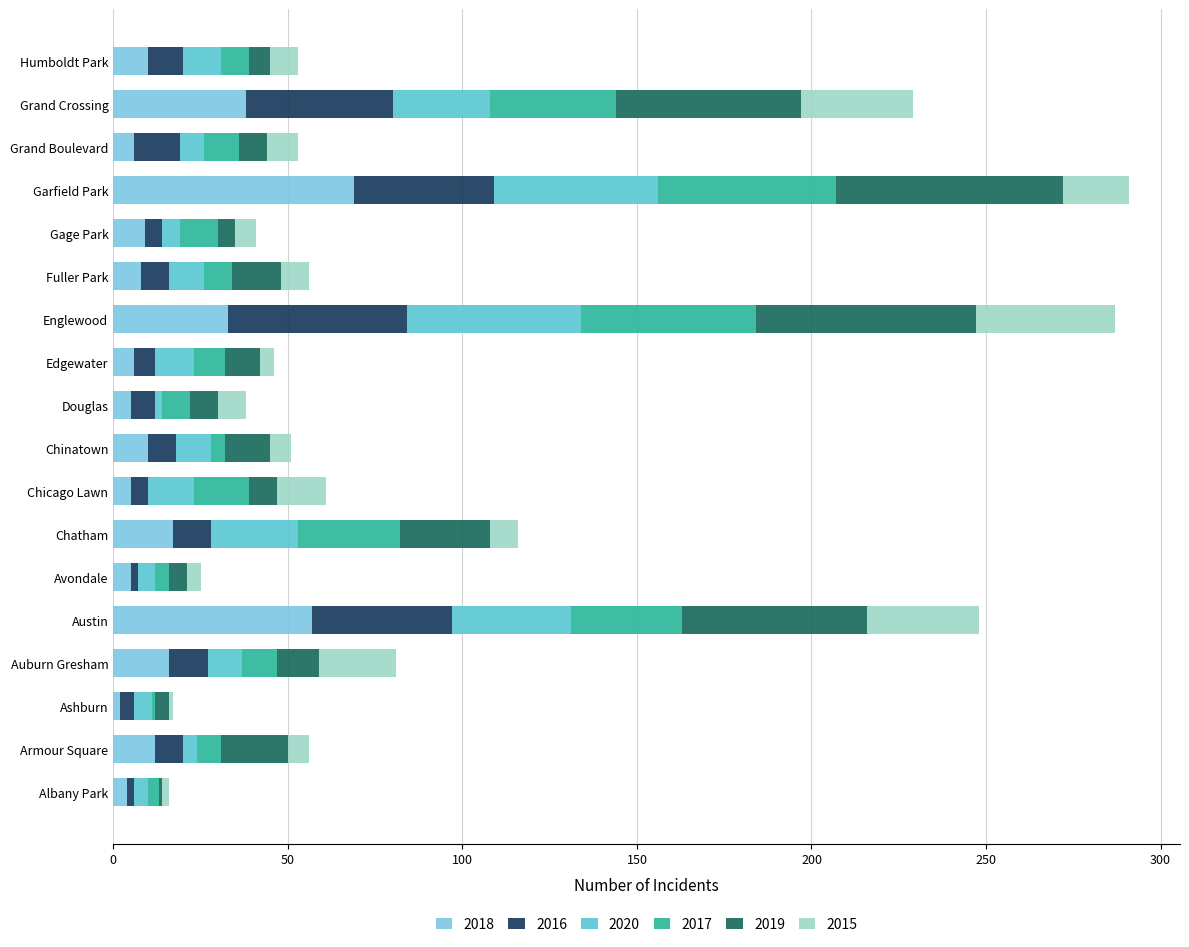

Count the number of categories in the chart.

18